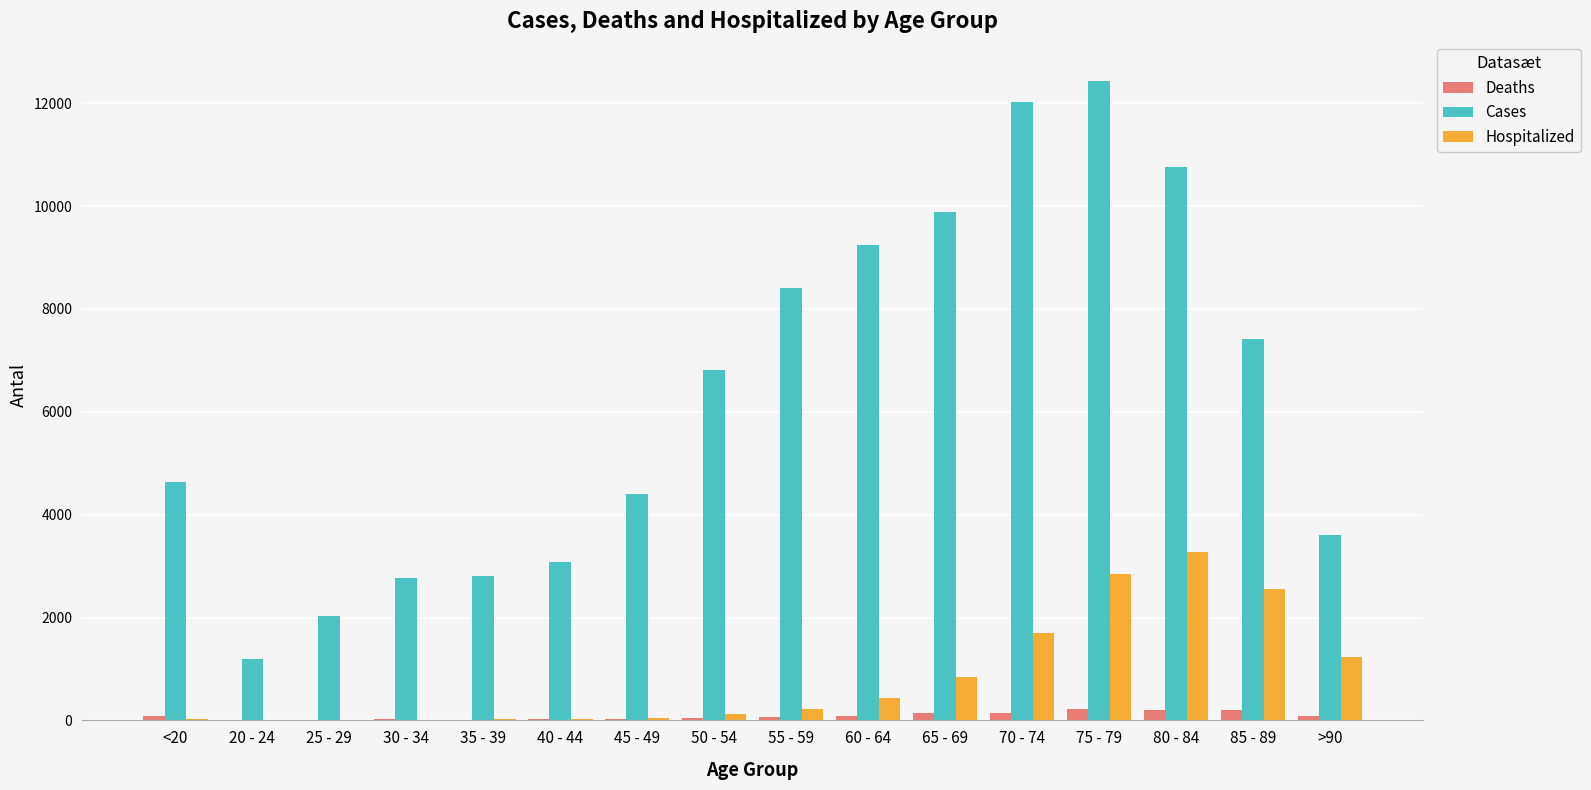

What is the sum of all Hospitalized values?

13343